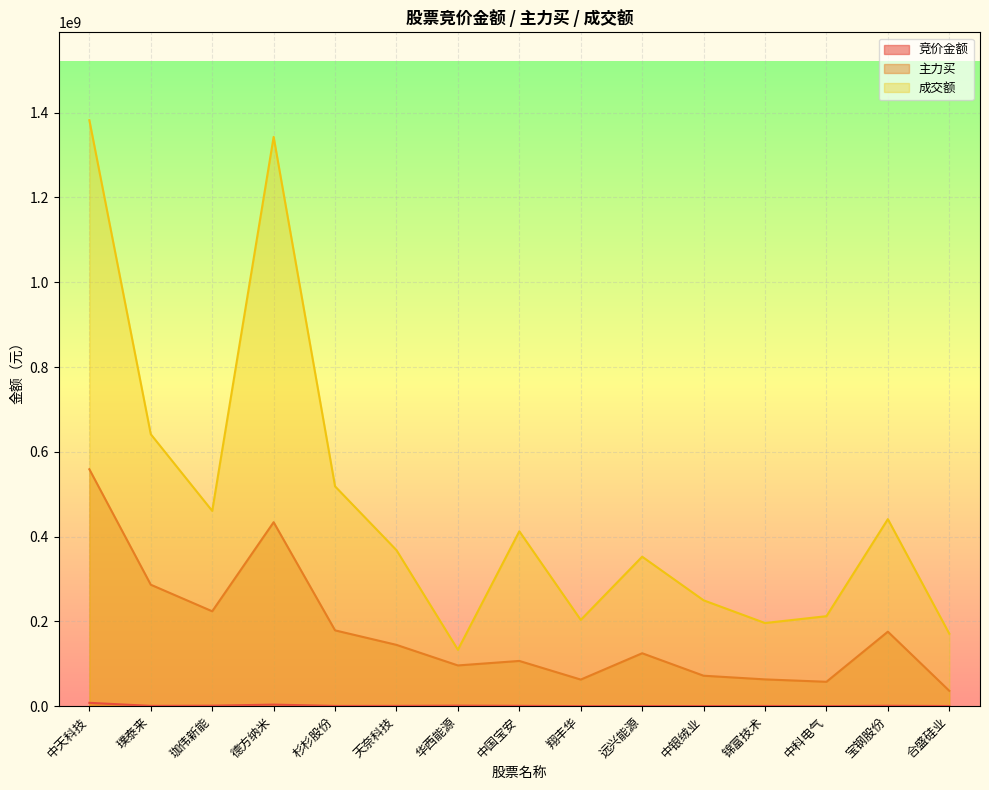

What is the average value of the 竞价金额 series?

1271536